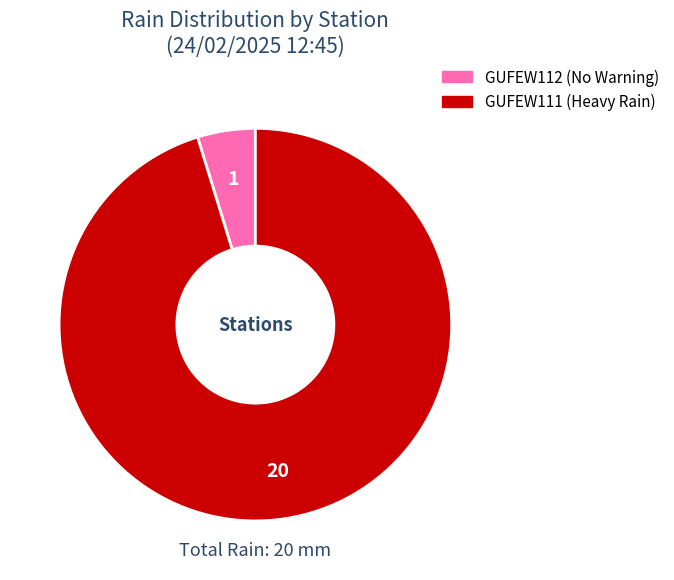

Do GUFEW112 and GUFEW111 together represent more than half of the pie?

Yes